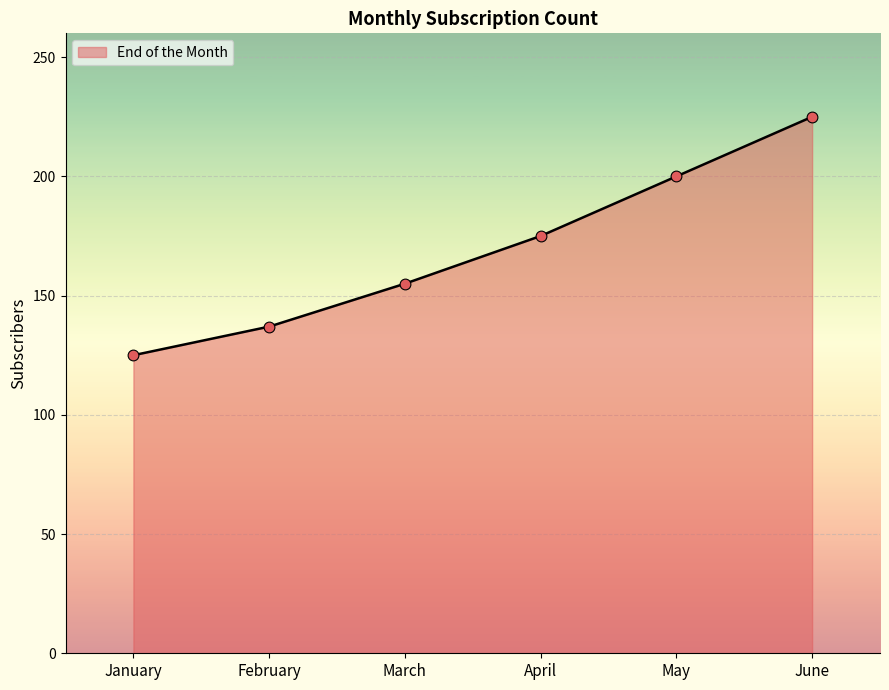

What is the ratio of the value at February to the value at April?

0.8